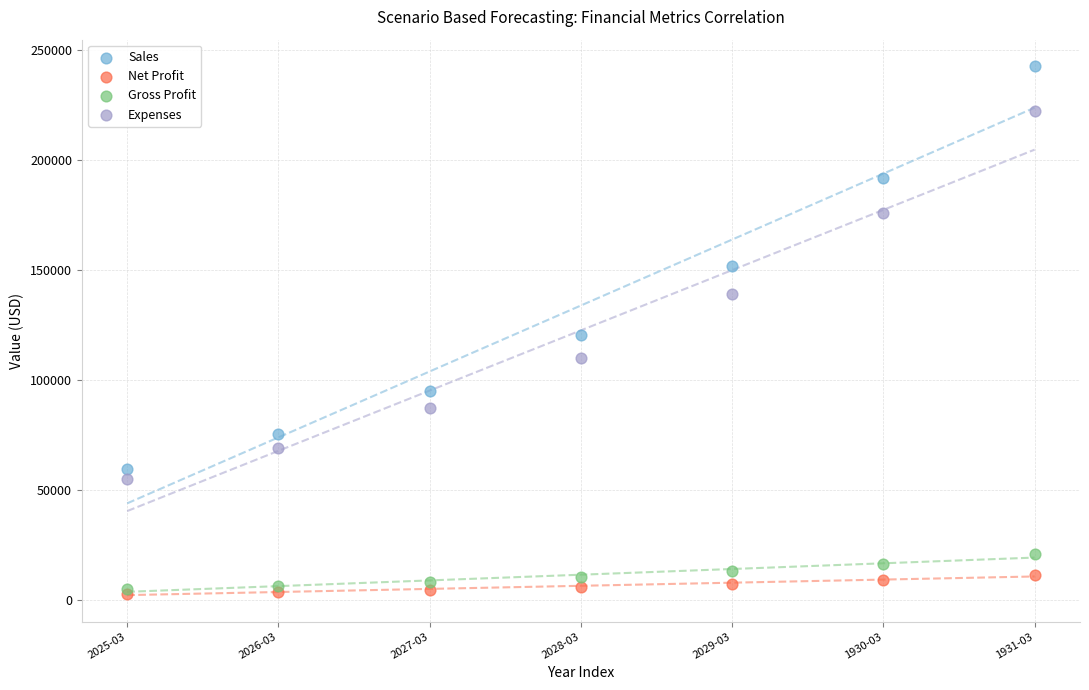

Which series has the widest spread of Y values?

Sales